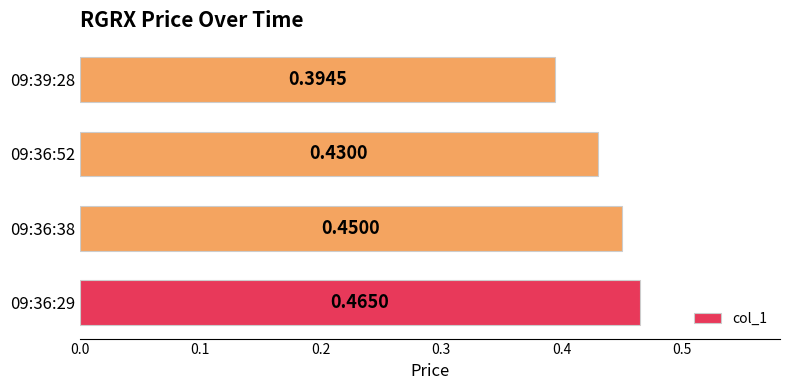

Does the chart contain any negative values?

No